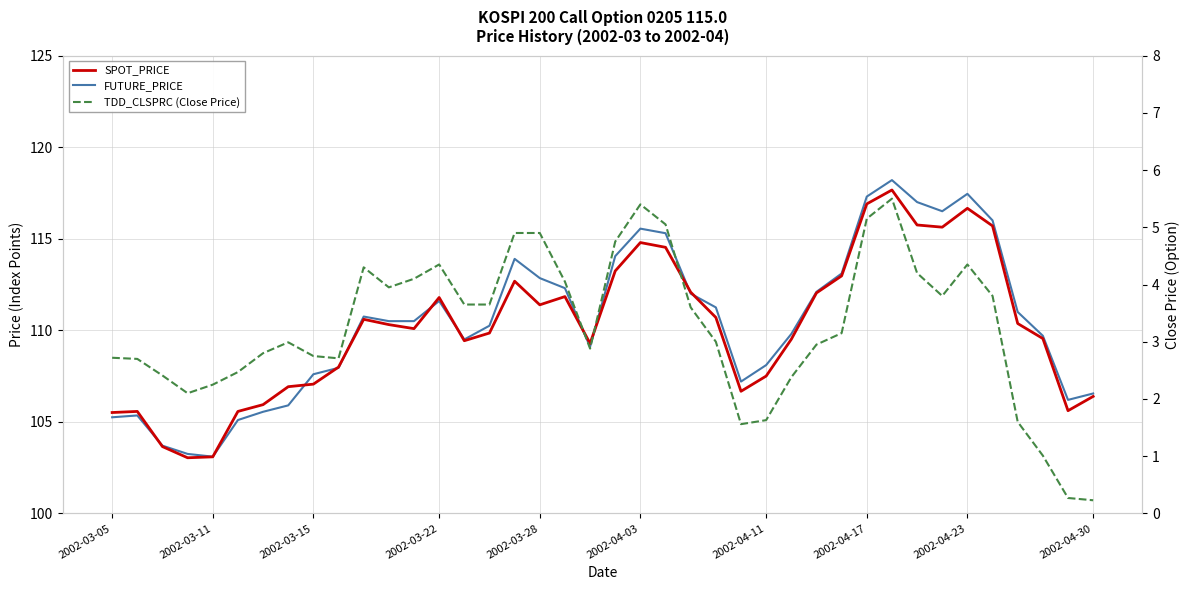

Is the value of FUTURE_PRICE at 15 greater than the value of TDD_CLSPRC (Close Price) at 2002-04-03?

Yes